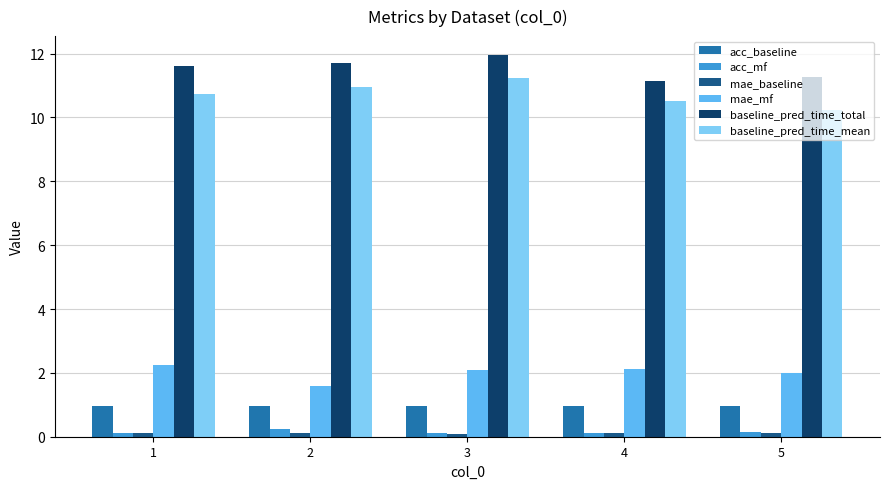

True or false: baseline_pred_time_mean has a value of 3.0 at 1.

False